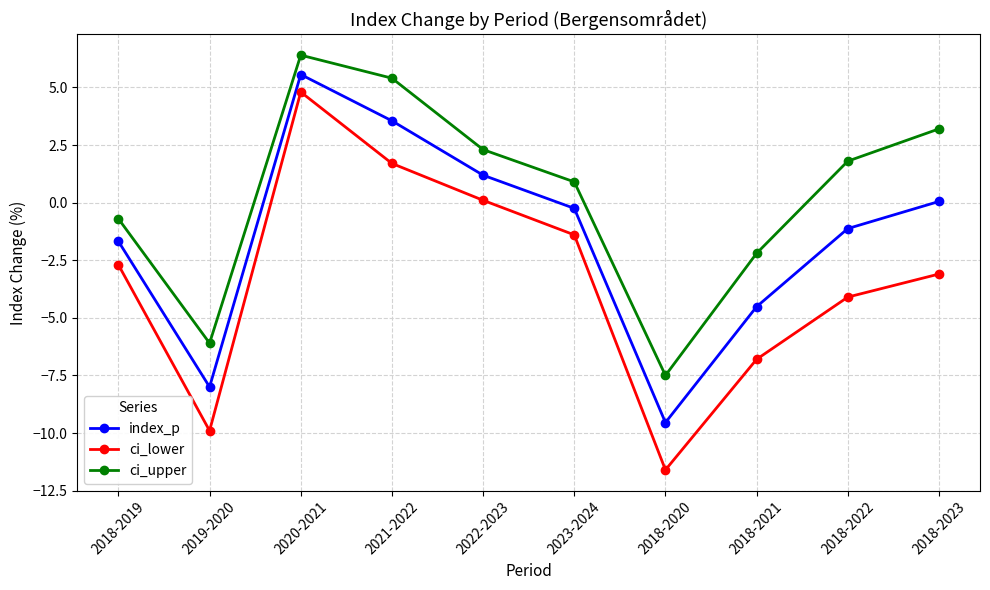

What is the spread (max minus min) of values at 2018-2021?

4.6